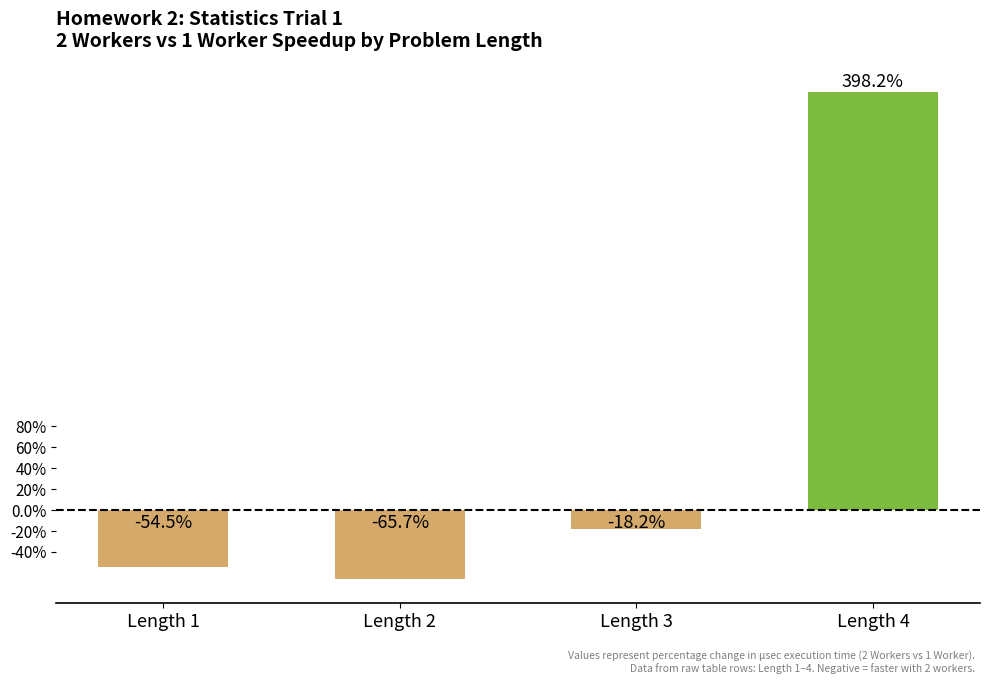

What is the greatest value displayed?

398.2